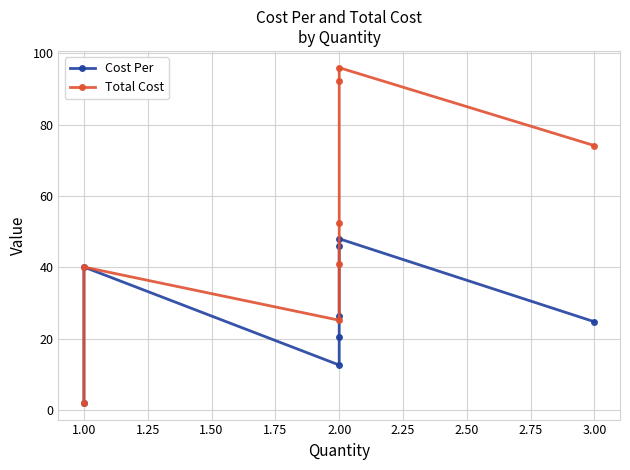

In Cost Per, how many points are higher than both neighbors (excluding endpoints)?

2